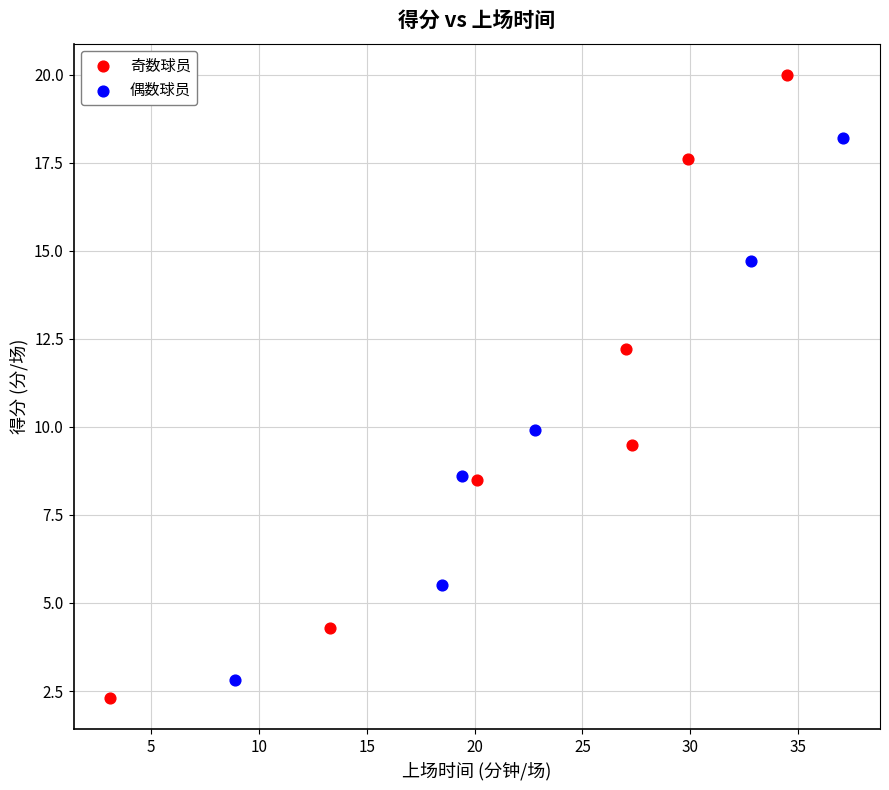

Which series contains the highest Y value?

奇数球员